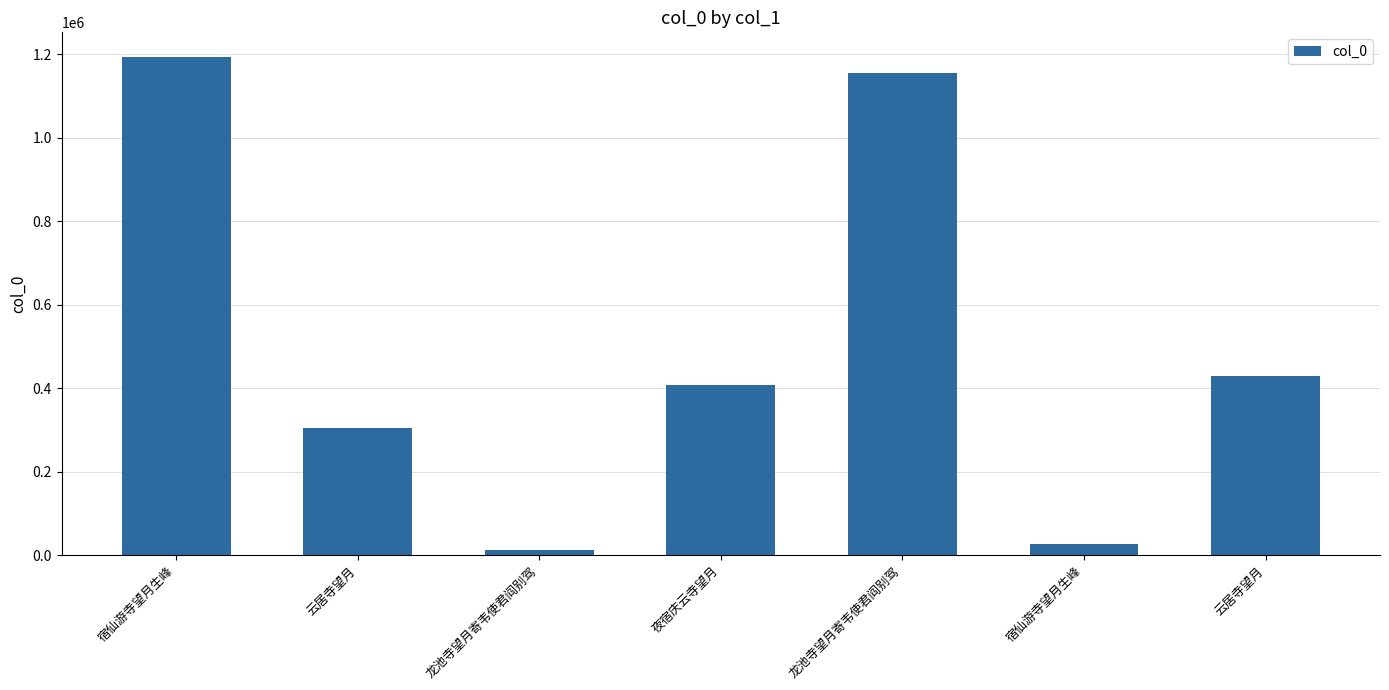

Rank the categories by value from lowest to highest.

龙池寺望月寄韦使君阎别驾, 宿仙游寺望月生峰, 云居寺望月, 夜宿庆云寺望月, 云居寺望月, 龙池寺望月寄韦使君阎别驾, 宿仙游寺望月生峰